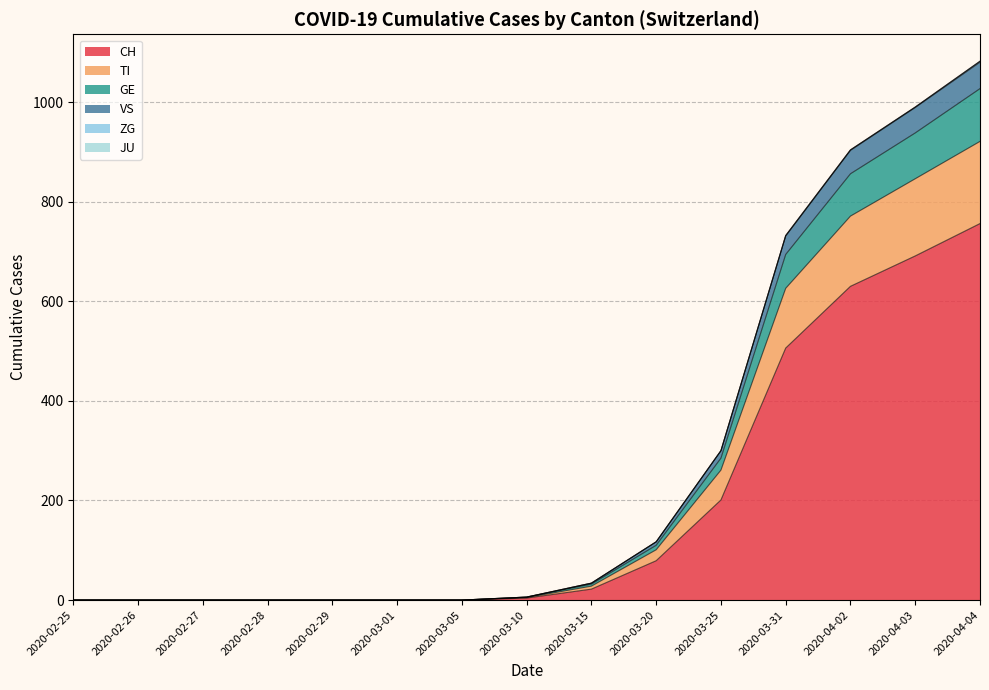

Which category has the highest value in the CH series?

2020-04-04